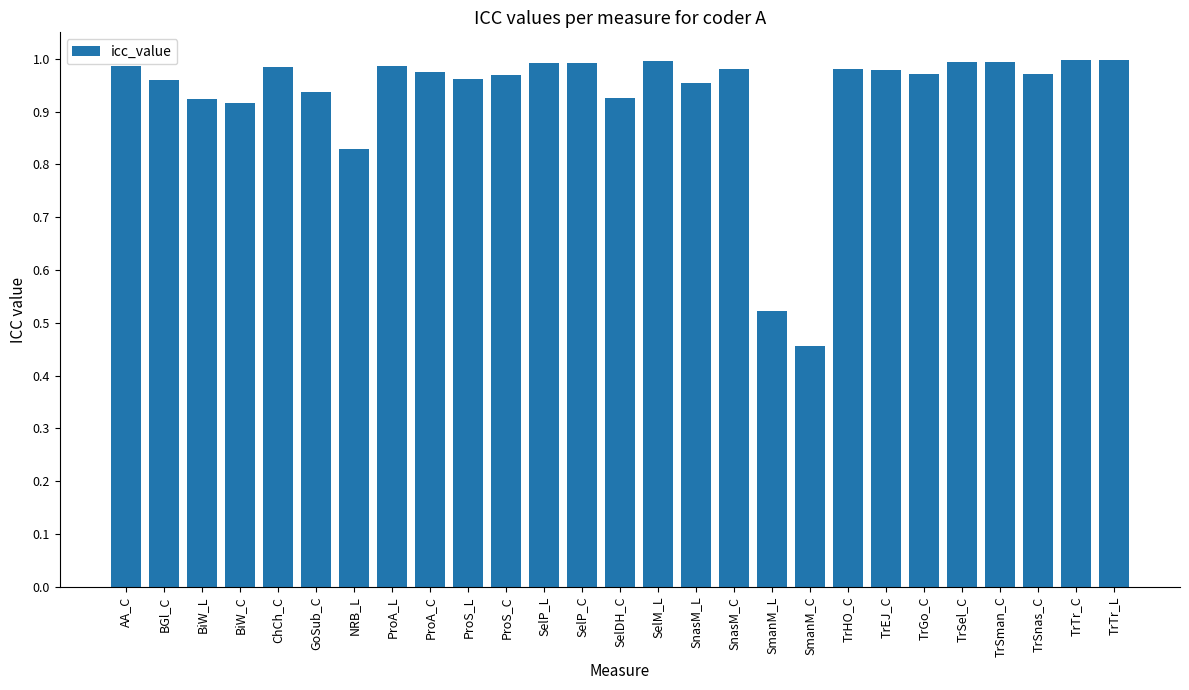

At which category does the chart reach its minimum across all series?

SmanM_C